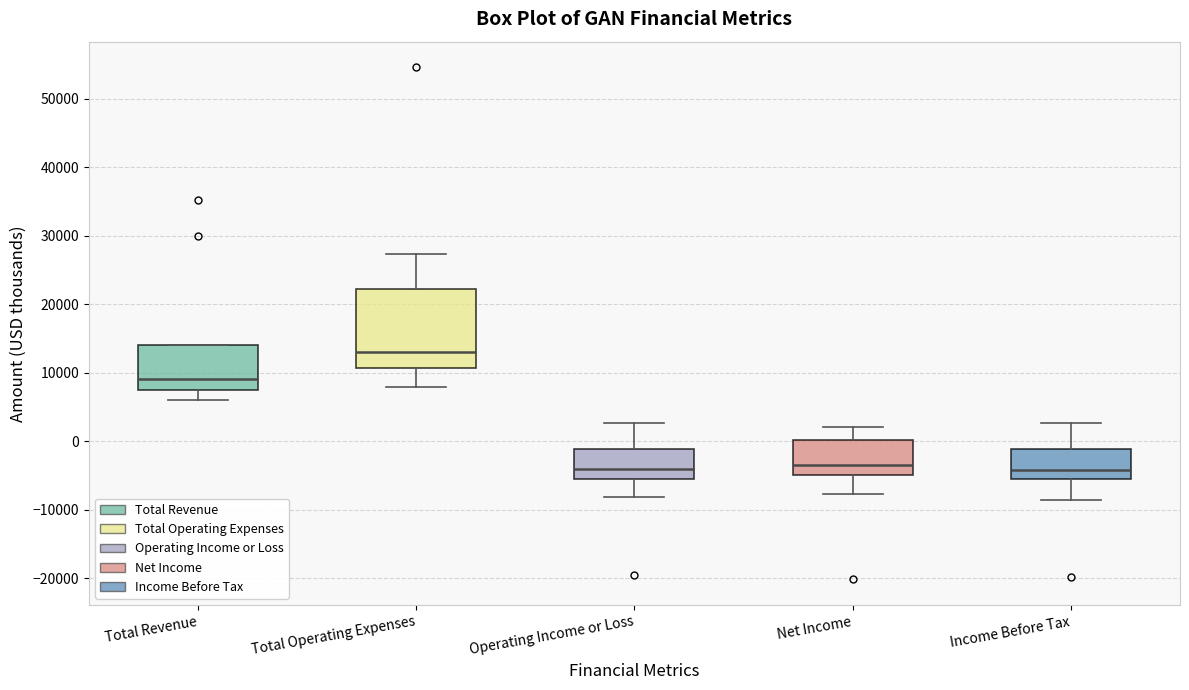

Reading left to right, transcribe this box plot: for each box, give where its median line is, the range the box spans, and where its two whiskers end, as read against the y-axis. The values are not printed on the chart, so give them approximately, as read against the axis.

Total Revenue: median 9000, box 8000 to 14000, whiskers 6000 to 14000
Total Operating Expenses: median 13000, box 11000 to 22000, whiskers 8000 to 27000
Operating Income or Loss: median -4000, box -6000 to -1000, whiskers -8000 to 3000
Net Income: median -3000, box -5000 to 0, whiskers -8000 to 2000
Income Before Tax: median -4000, box -6000 to -1000, whiskers -9000 to 3000